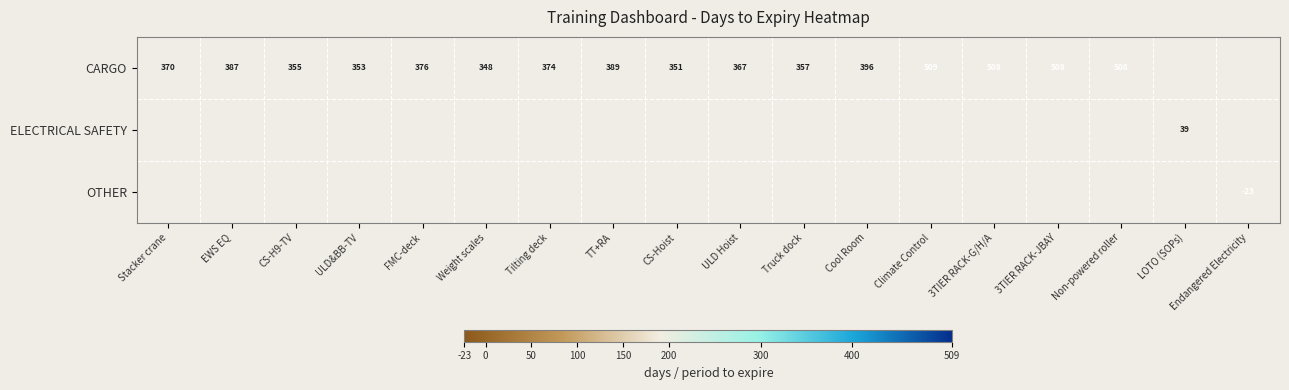

Is it true that CARGO equals 355 at CS-H9-TV?

True